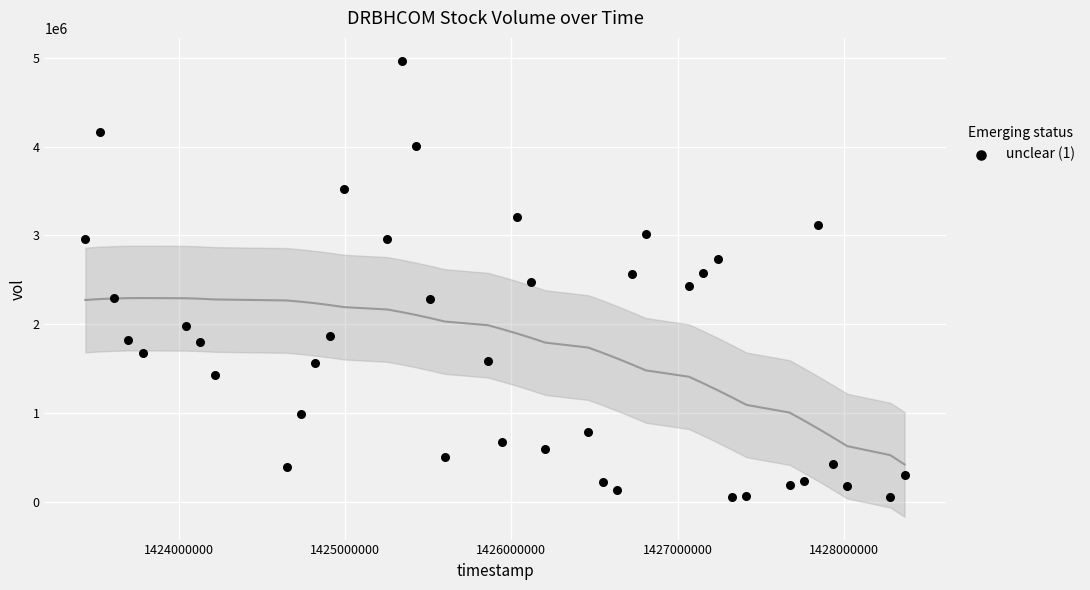

What is the range of Y values (max minus min)?

4911700